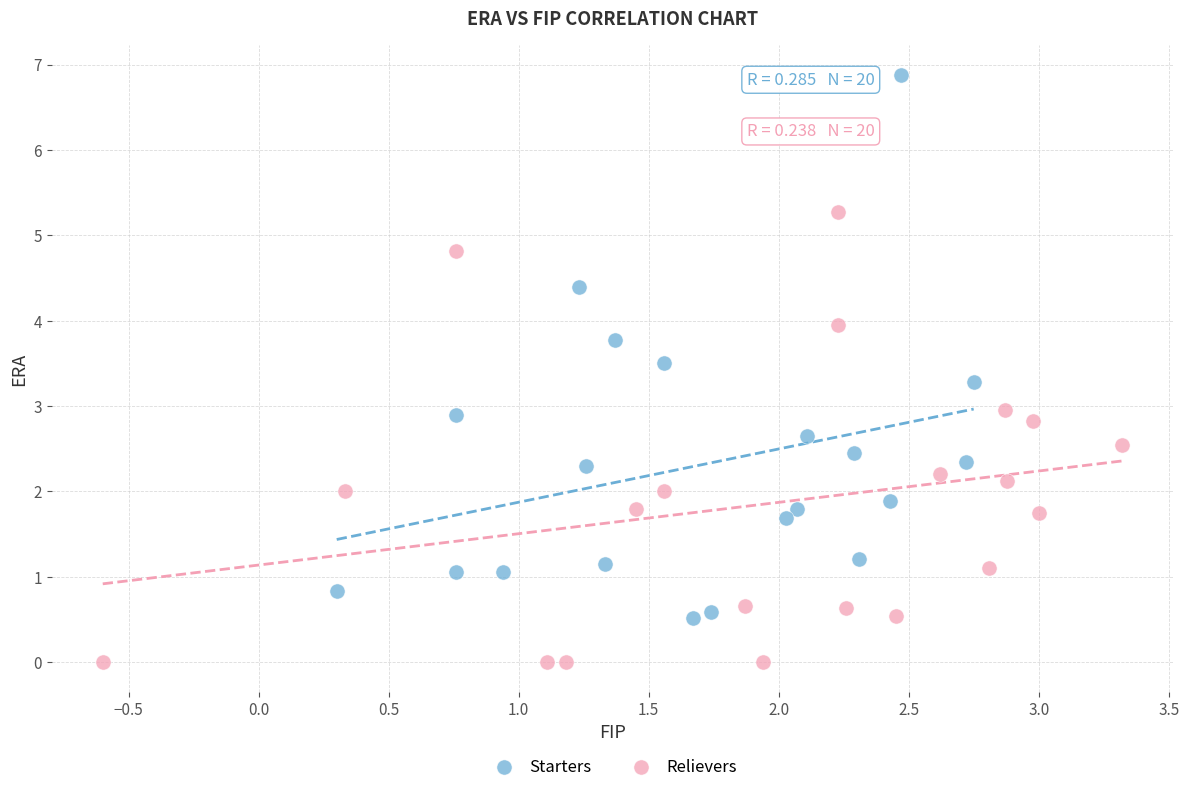

Which series has the largest Y range (max minus min)?

Starters